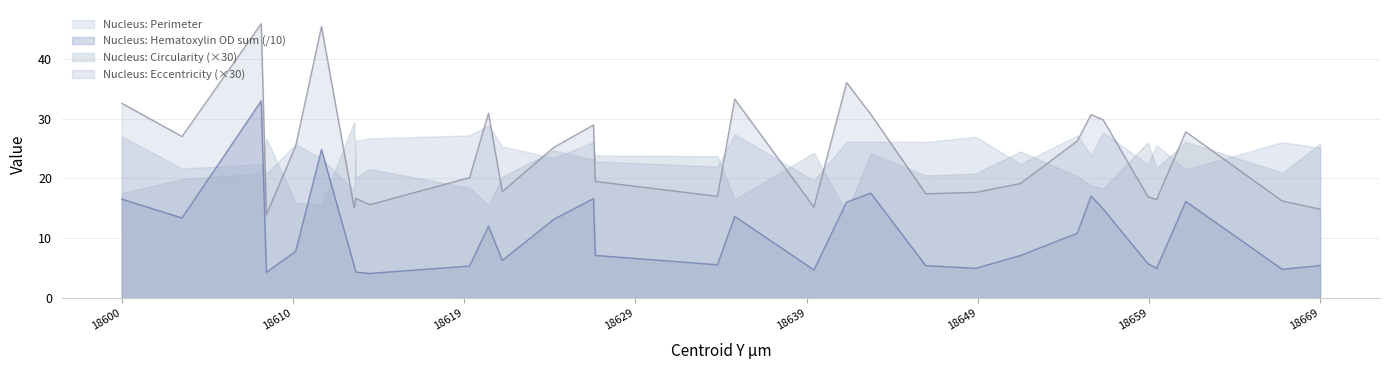

Read the Nucleus: Perimeter value at 18635.2.

33.3